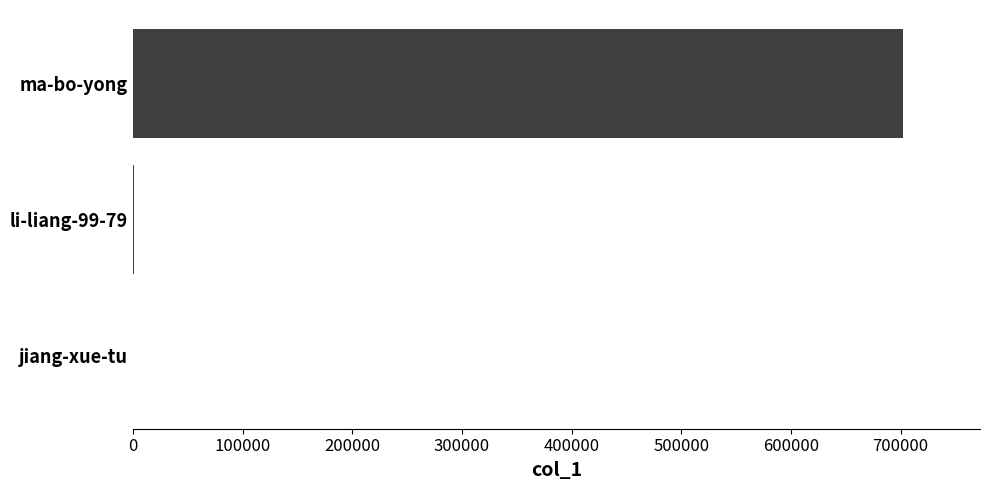

What is the sum of all values?

702869